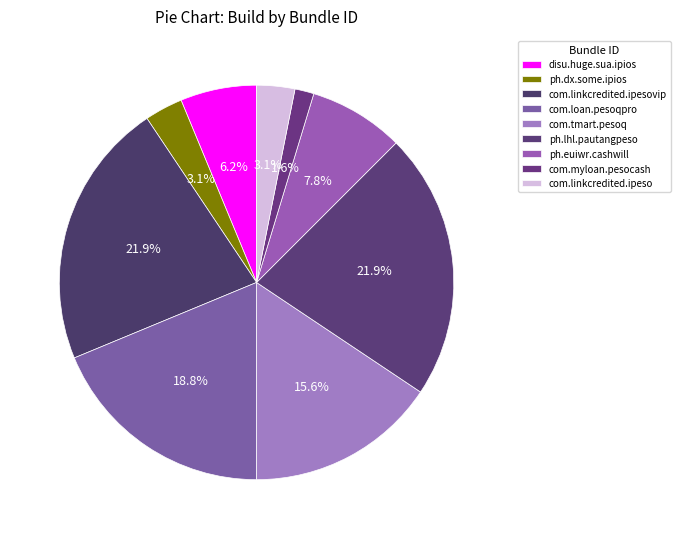

Which has a higher value, ph.dx.some.ipios or com.tmart.pesoq?

com.tmart.pesoq